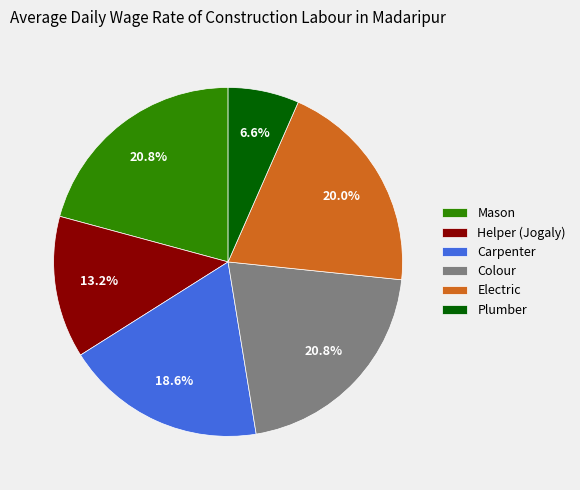

Between Helper (Jogaly) and Colour, which is larger?

Colour